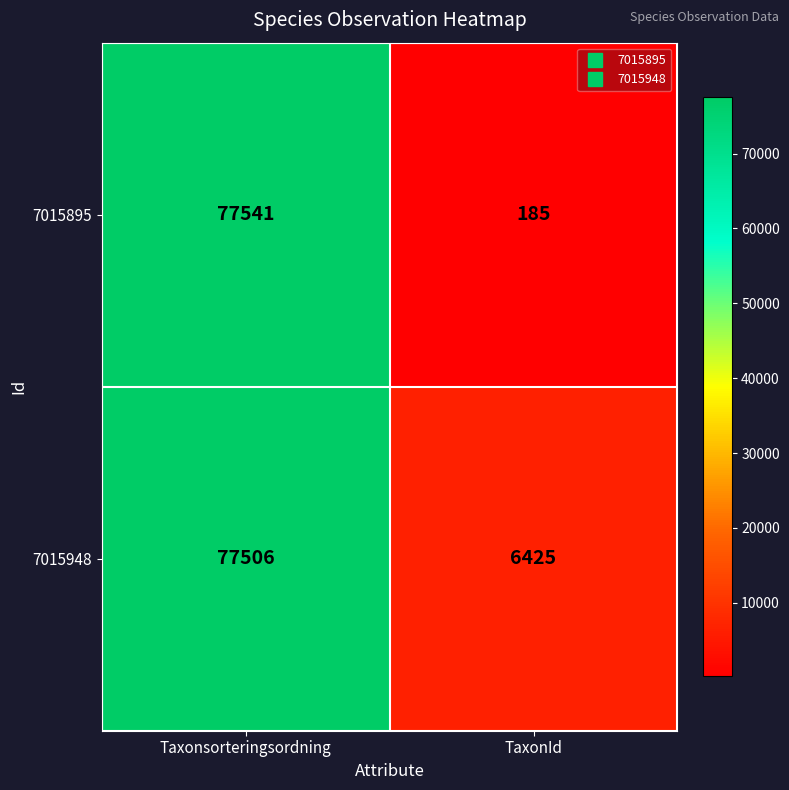

What is the spread (max minus min) of values at TaxonId?

6240